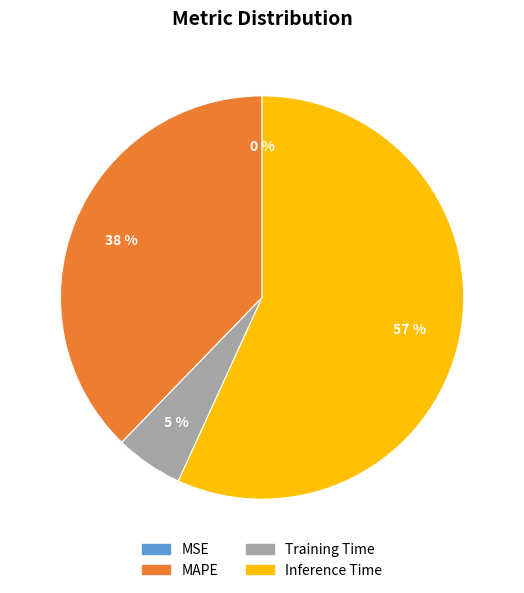

The MAPE slice represents 38% of the pie. True or false?

True